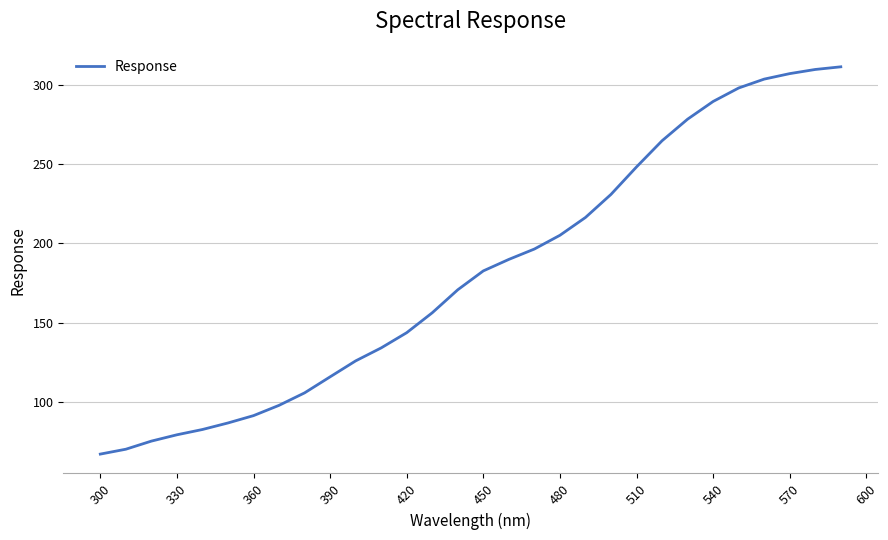

What is the smallest value displayed?

67.0